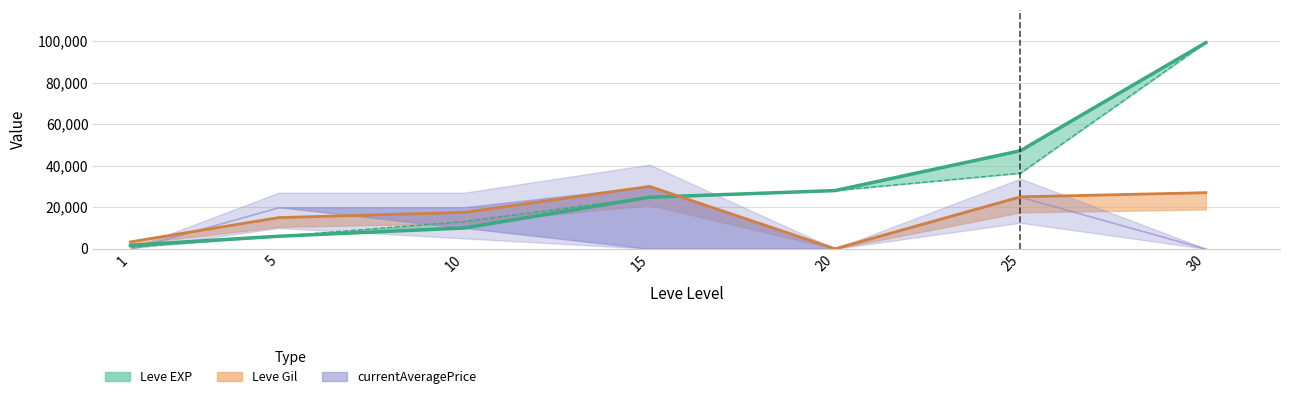

Which label corresponds to the smallest value in the chart?

20